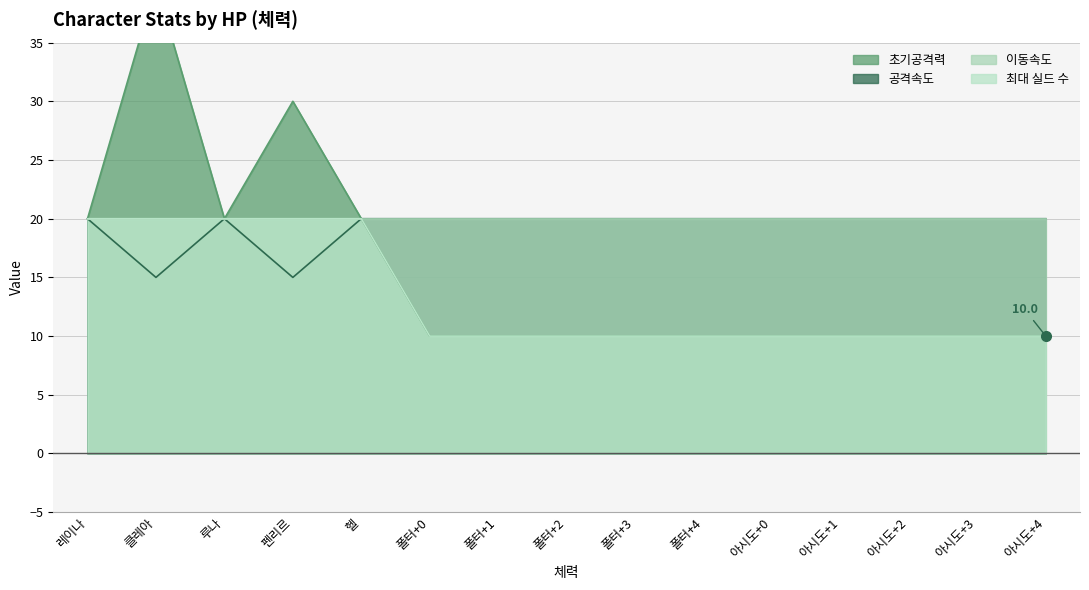

What is the label of the 4th point from the left?

펜리르